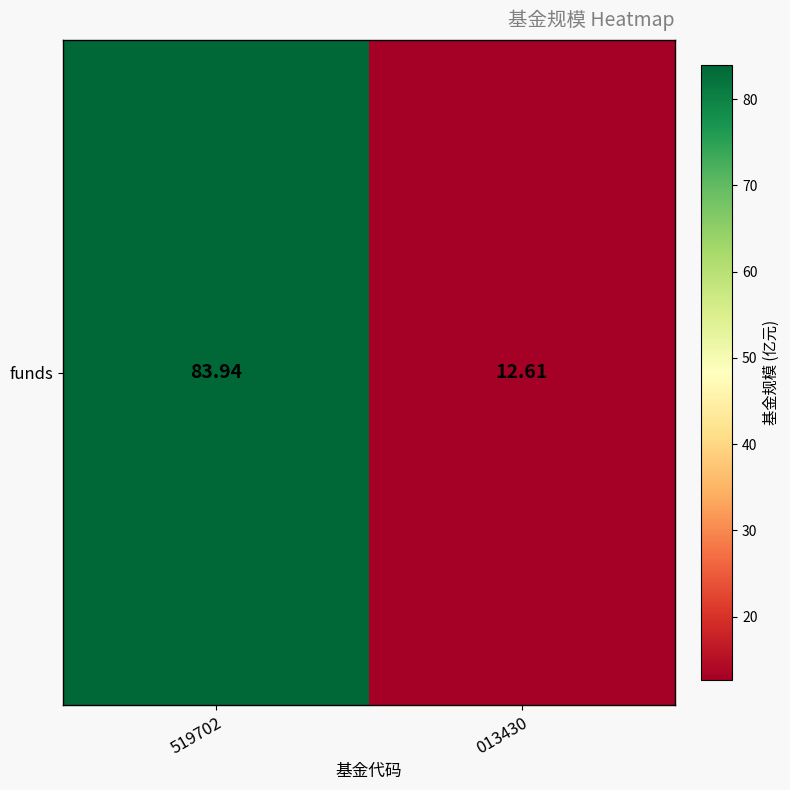

Which has a higher value, 519702 or 013430?

519702